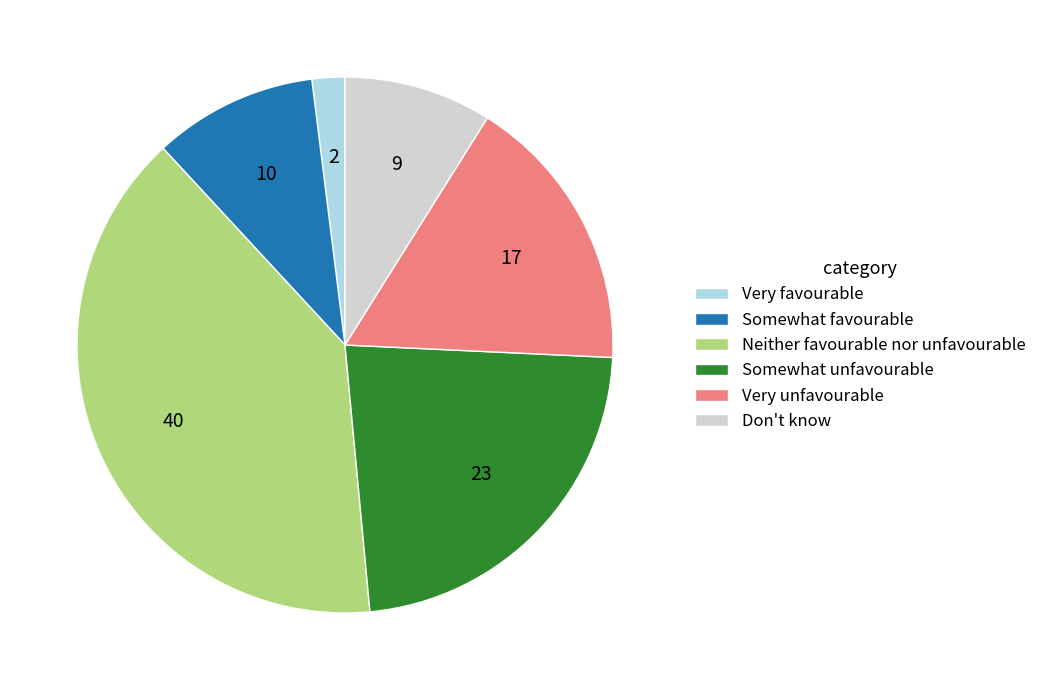

Count the number of slices in the pie.

6